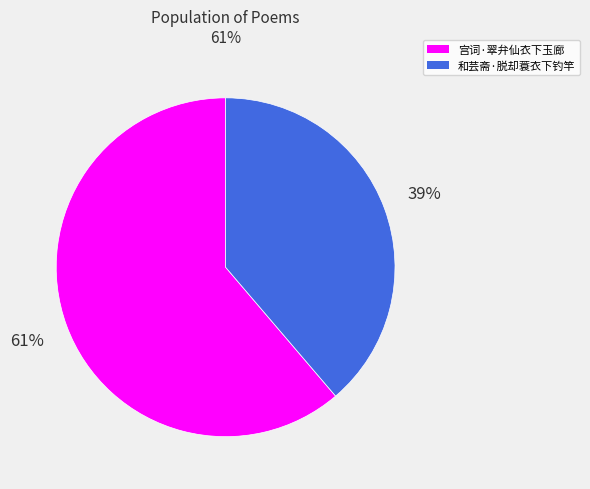

To the nearest percent, what is the average slice percentage?

50%